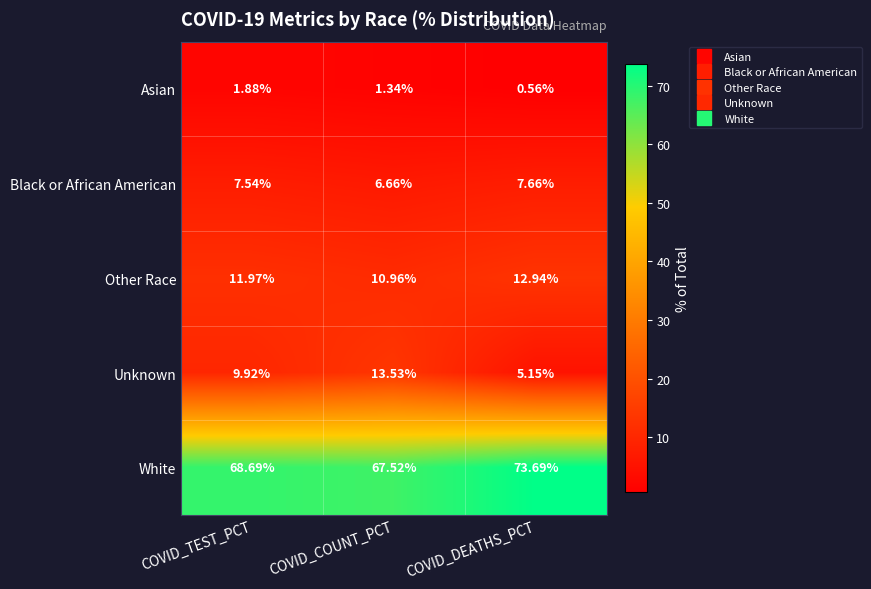

Where is Other Race nearest to the value 11?

COVID_COUNT_PCT